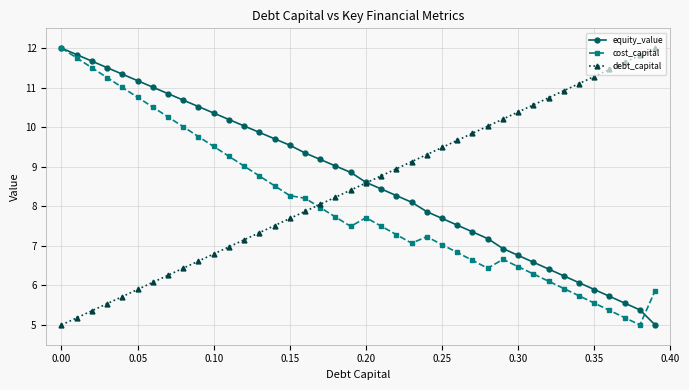

Which series ends up on top after the final intersection of debt_capital and cost_capital?

debt_capital